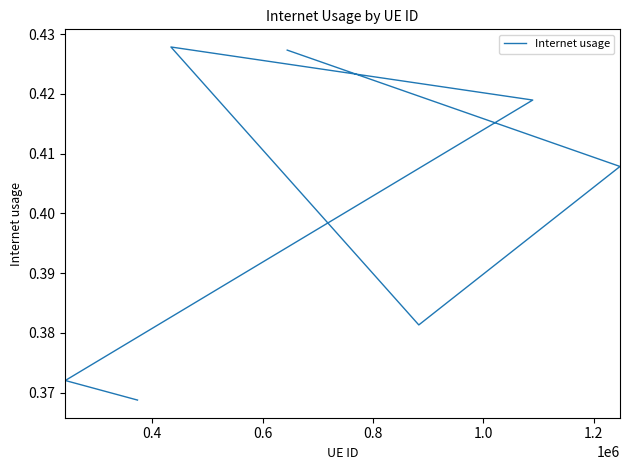

How many values are between 0 and 1?

7